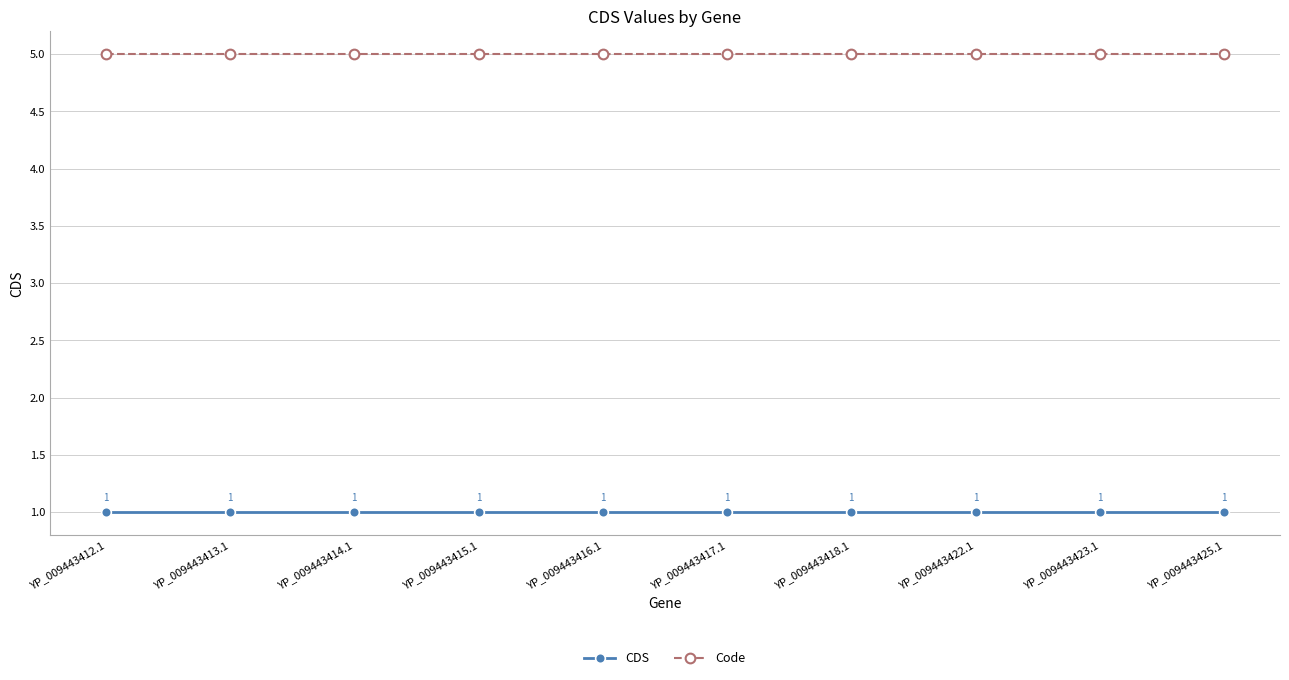

How many lines are shown in the chart?

2